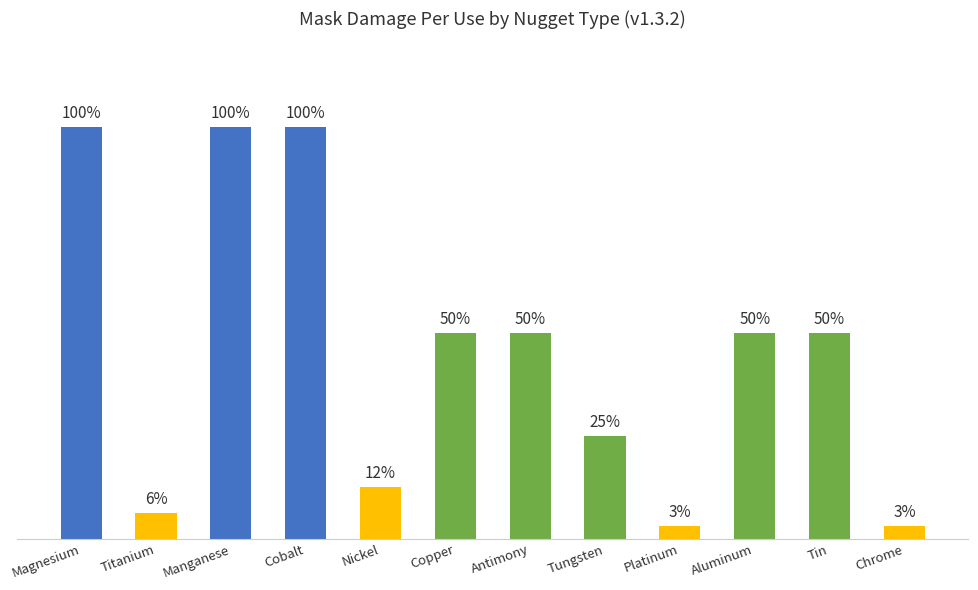

List the labels in order of value, smallest first.

Platinum, Chrome, Titanium, Nickel, Tungsten, Copper, Antimony, Aluminum, Tin, Magnesium, Manganese, Cobalt